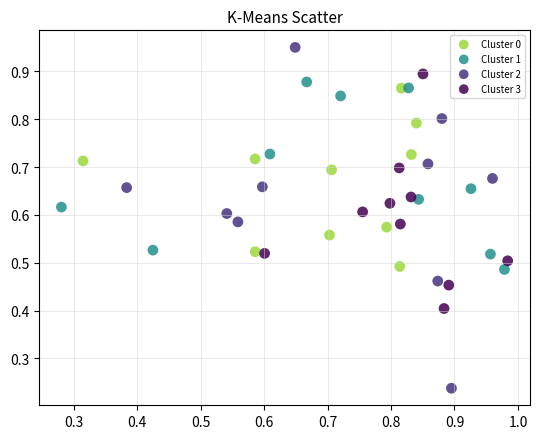

Which series contains the lowest Y value?

Cluster 2